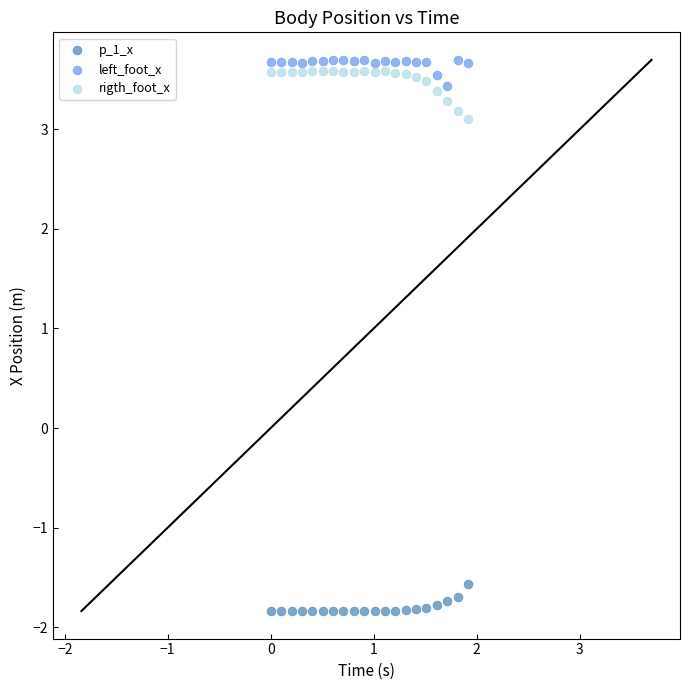

Which series contains the lowest Y value?

p_1_x